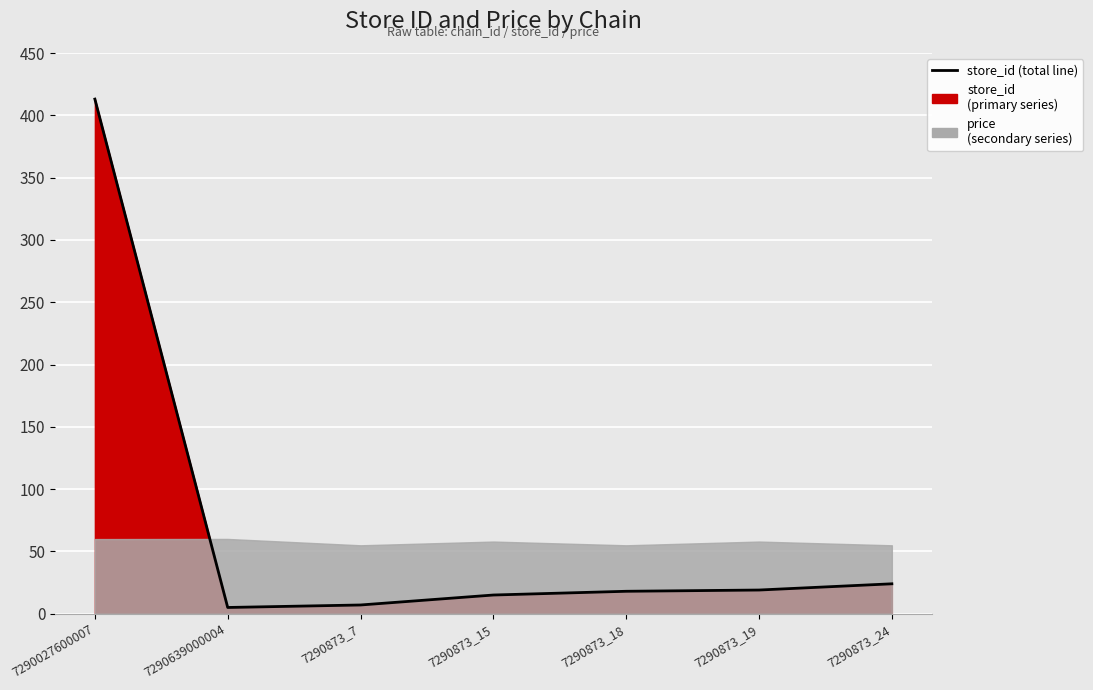

Rank the categories by value from highest to lowest.

7290027600007, 7290873_24, 7290873_19, 7290873_18, 7290873_15, 7290873_7, 7290639000004